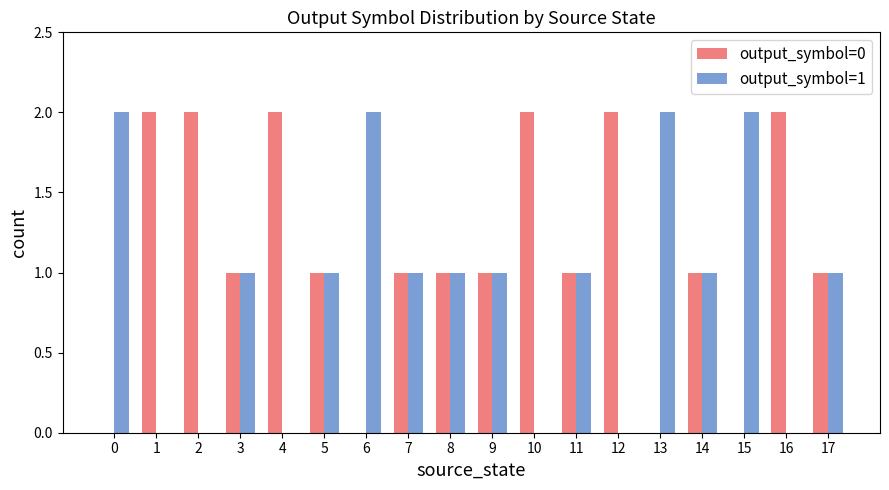

Which series has the largest total across all categories?

output_symbol=0